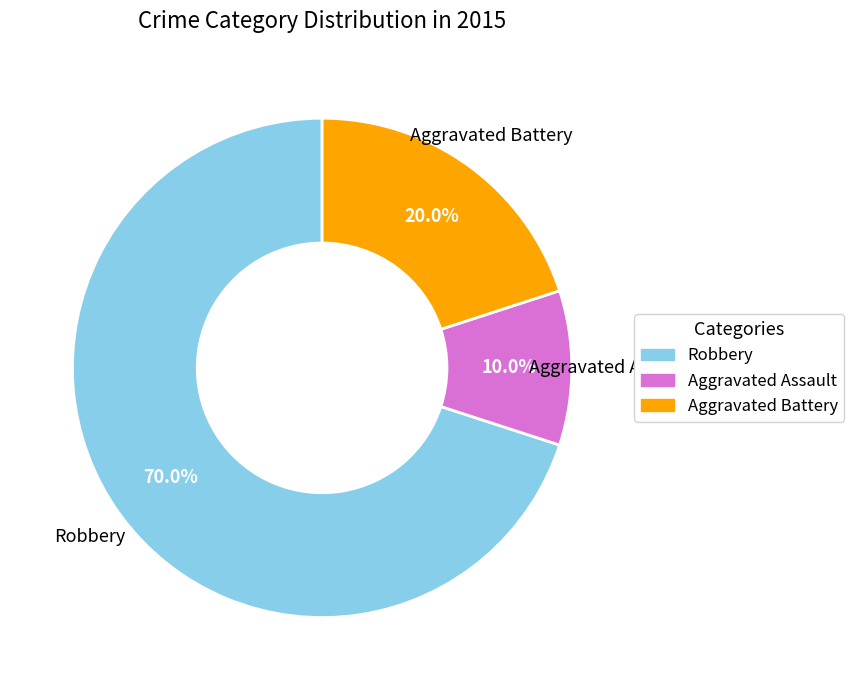

Which category has the biggest portion of the pie?

Robbery